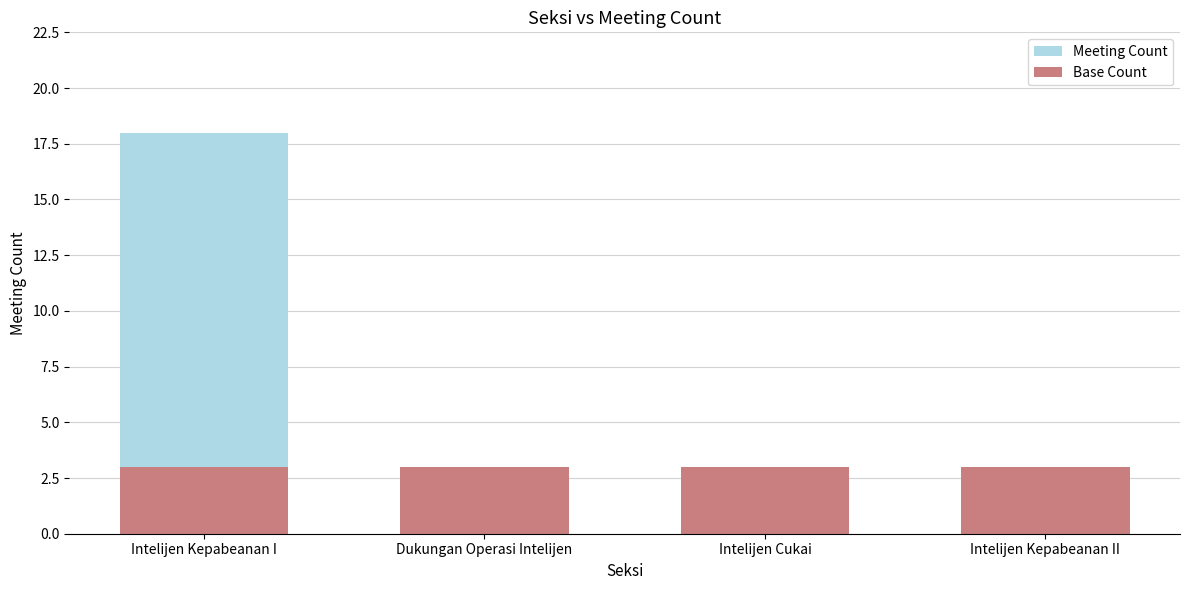

At which label is Base Count closest to 3?

Intelijen Kepabeanan I